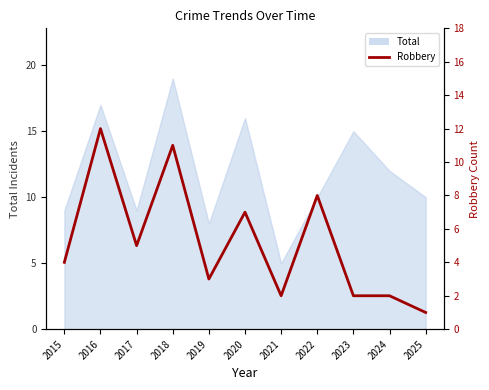

What is the sum of all values?

57